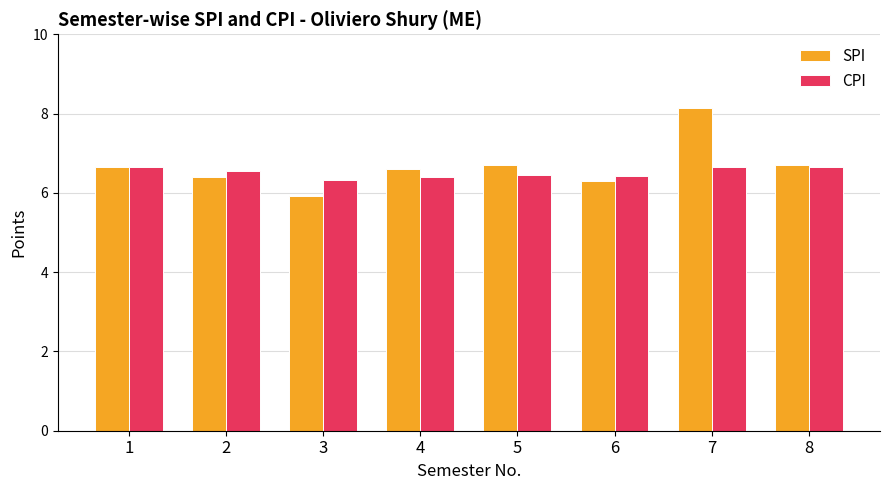

List the series in order of their peak value, highest first.

SPI, CPI